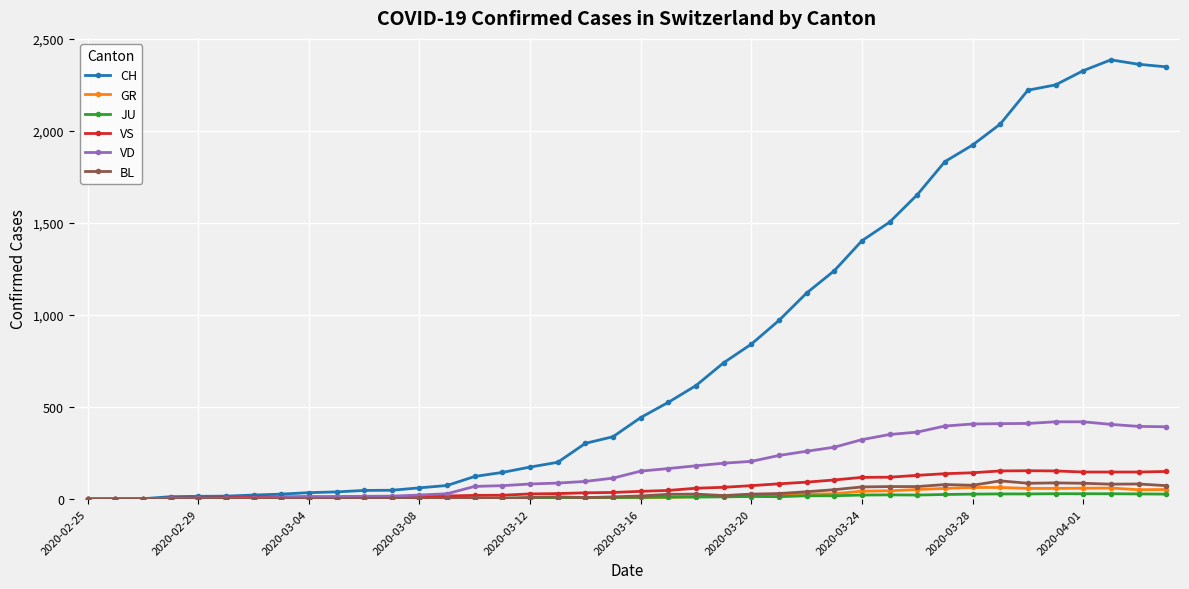

Which series has the largest total across all categories?

CH